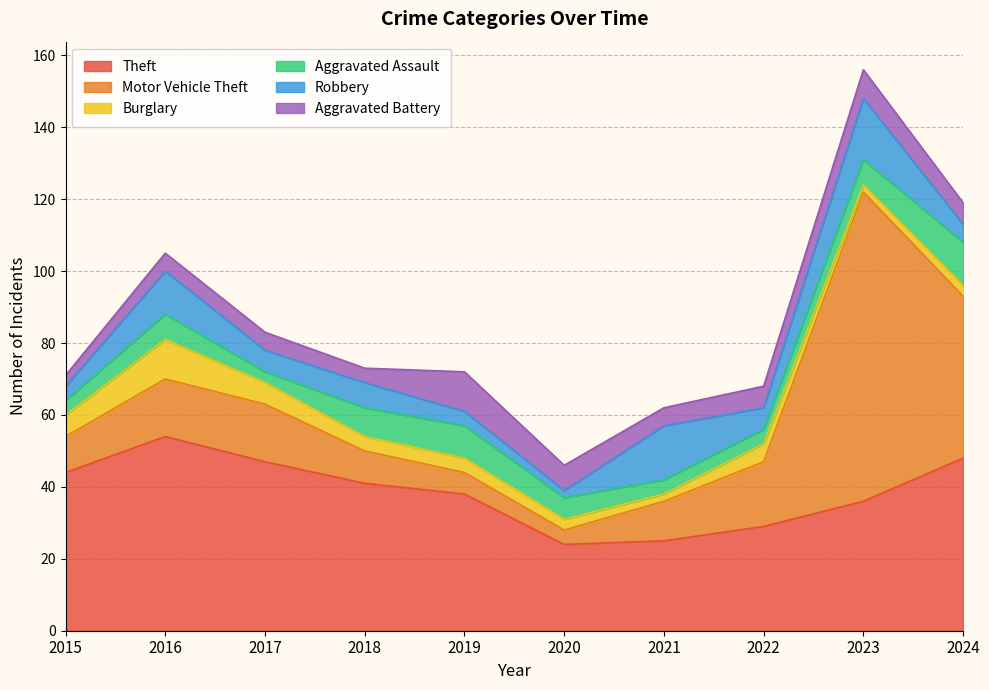

Reading left to right, what are all the values shown in this chart?

Theft: 44	54	47	41	38	24	25	29	36	48
Motor Vehicle Theft: 10	16	16	9	6	4	11	18	86	45
Burglary: 6	11	6	4	4	3	2	5	2	3
Aggravated Assault: 4	7	3	8	9	6	4	4	7	12
Robbery: 4	12	6	7	4	2	15	6	17	5
Aggravated Battery: 3	5	5	4	11	7	5	6	8	6